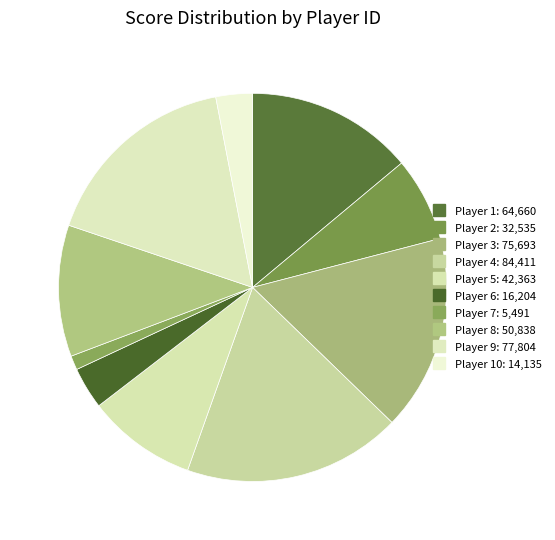

Does any single category account for the majority?

No